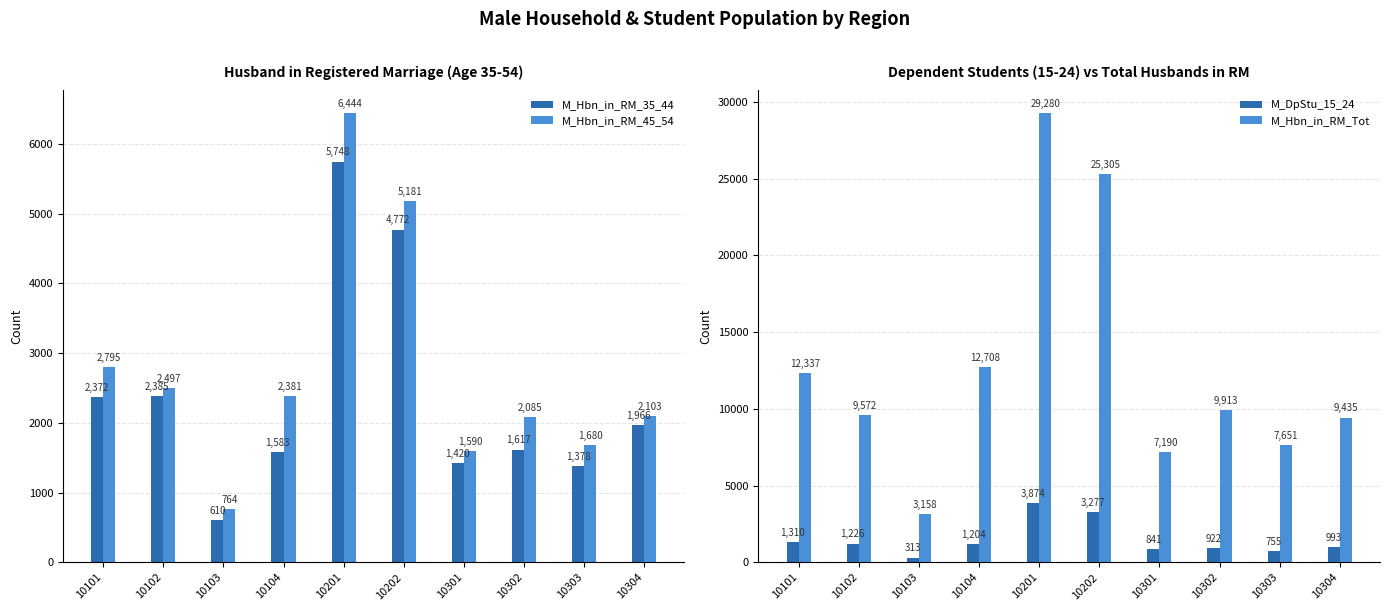

Are the bars horizontal?

No